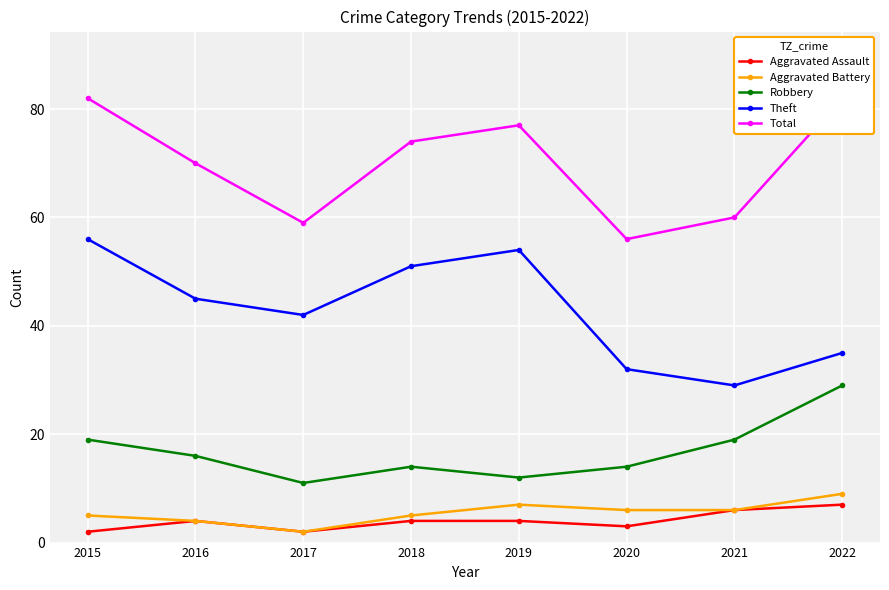

Reading left to right, extract all data points from this chart.

Aggravated Assault: 2015=2	2016=4	2017=2	2018=4	2019=4	2020=3	2021=6	2022=7
Aggravated Battery: 2015=5	2016=4	2017=2	2018=5	2019=7	2020=6	2021=6	2022=9
Robbery: 2015=19	2016=16	2017=11	2018=14	2019=12	2020=14	2021=19	2022=29
Theft: 2015=56	2016=45	2017=42	2018=51	2019=54	2020=32	2021=29	2022=35
Total: 2015=82	2016=70	2017=59	2018=74	2019=77	2020=56	2021=60	2022=82